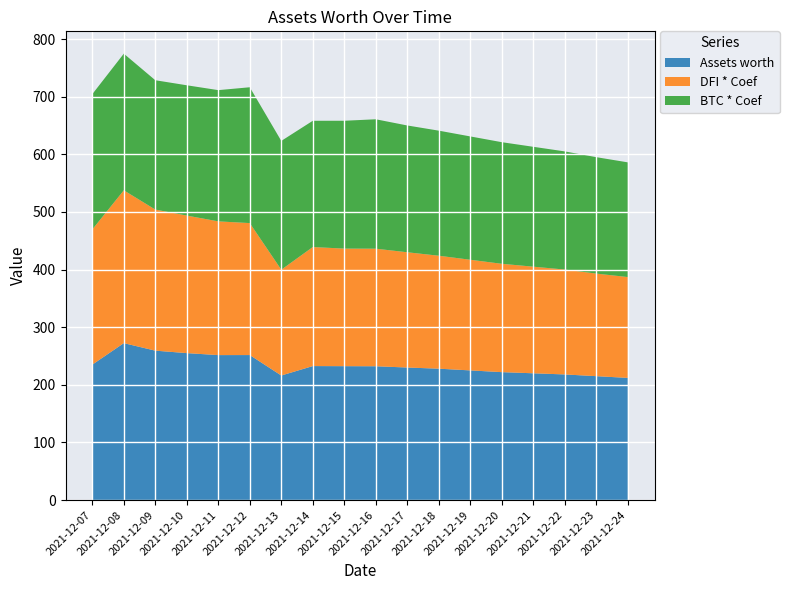

Reading left to right, list all the values displayed in this chart.

Assets worth: 2021-12-07=235.0	2021-12-08=272.3	2021-12-09=259.3	2021-12-10=255.0	2021-12-11=251.6	2021-12-12=251.6	2021-12-13=216.1	2021-12-14=232.5	2021-12-15=232.3	2021-12-16=232.2	2021-12-17=230.0	2021-12-18=228.0	2021-12-19=225.0	2021-12-20=222.0	2021-12-21=220.0	2021-12-22=218.0	2021-12-23=215.0	2021-12-24=212.0
DFI * Coef: 2021-12-07=234.6	2021-12-08=265.2	2021-12-09=244.8	2021-12-10=238.7	2021-12-11=232.1	2021-12-12=229.0	2021-12-13=183.6	2021-12-14=206.6	2021-12-15=204.0	2021-12-16=204.0	2021-12-17=200.0	2021-12-18=196.0	2021-12-19=192.0	2021-12-20=188.0	2021-12-21=185.0	2021-12-22=182.0	2021-12-23=178.0	2021-12-24=175.0
BTC * Coef: 2021-12-07=234.7	2021-12-08=237.1	2021-12-09=224.4	2021-12-10=226.1	2021-12-11=227.7	2021-12-12=235.7	2021-12-13=223.5	2021-12-14=219.1	2021-12-15=221.8	2021-12-16=224.6	2021-12-17=220.0	2021-12-18=217.0	2021-12-19=214.0	2021-12-20=211.0	2021-12-21=208.0	2021-12-22=205.0	2021-12-23=202.0	2021-12-24=199.0